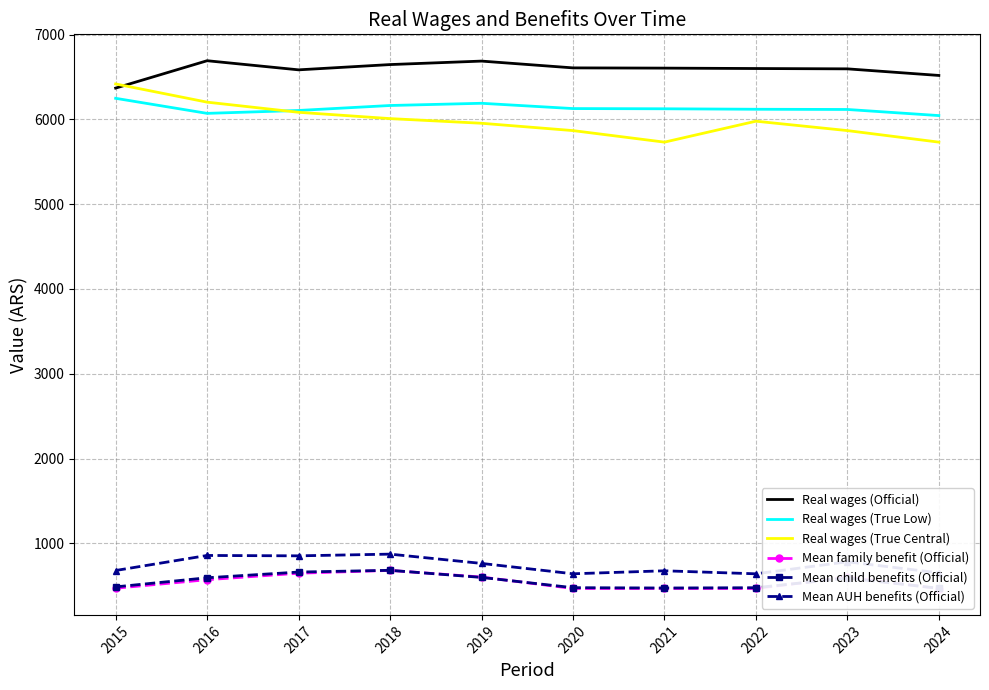

True or false: Mean AUH benefits (Official) has a value of 386.7 at 2020.

False